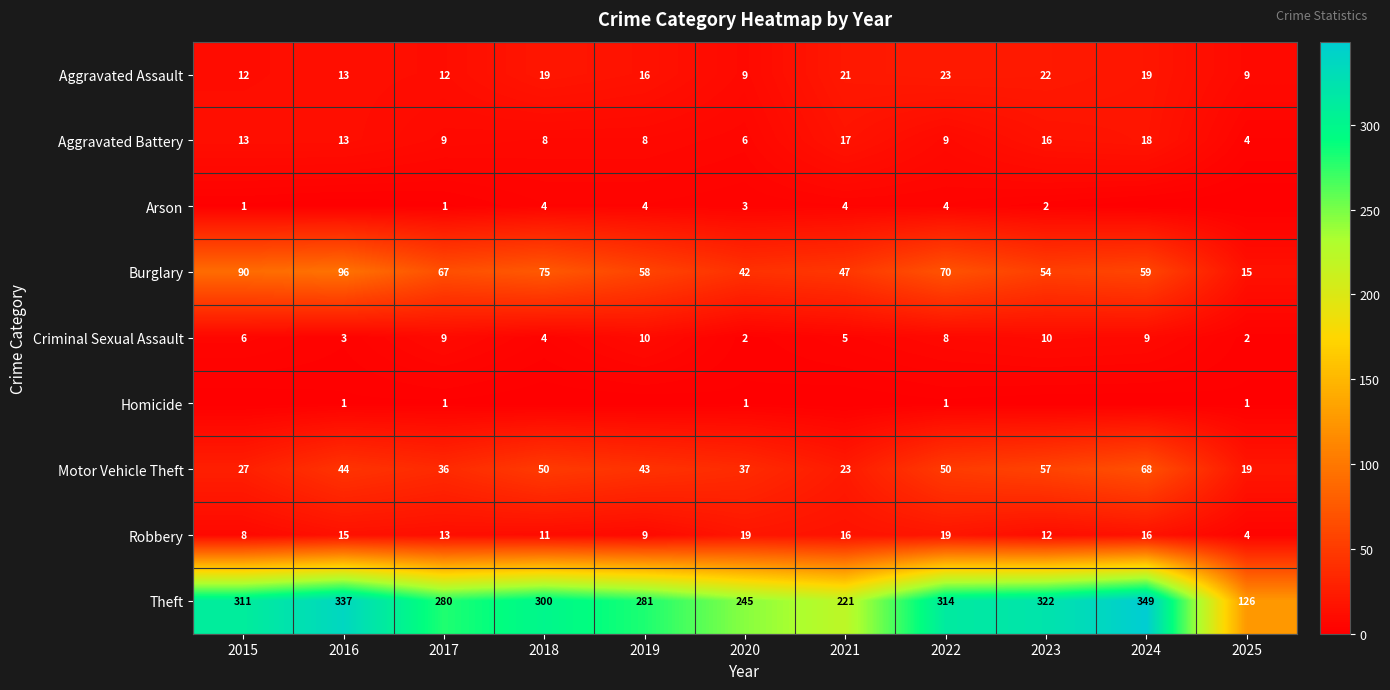

Where does the Robbery series first go above 13?

2016